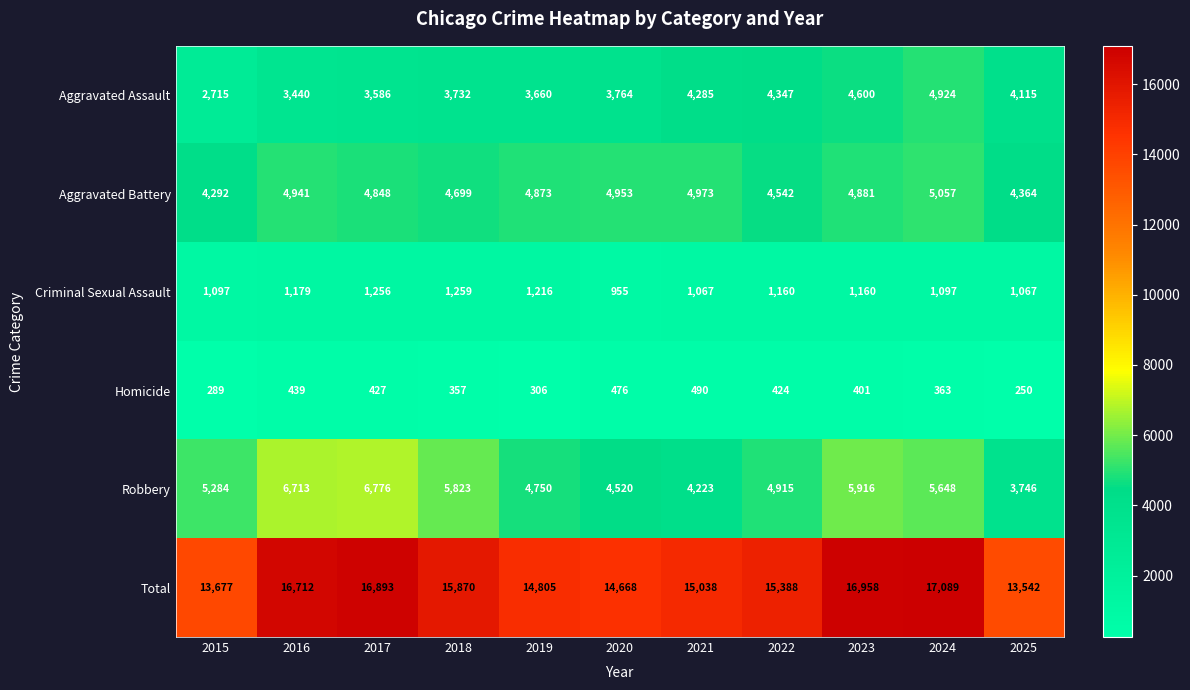

At how many categories does at least one series exceed 3900?

11